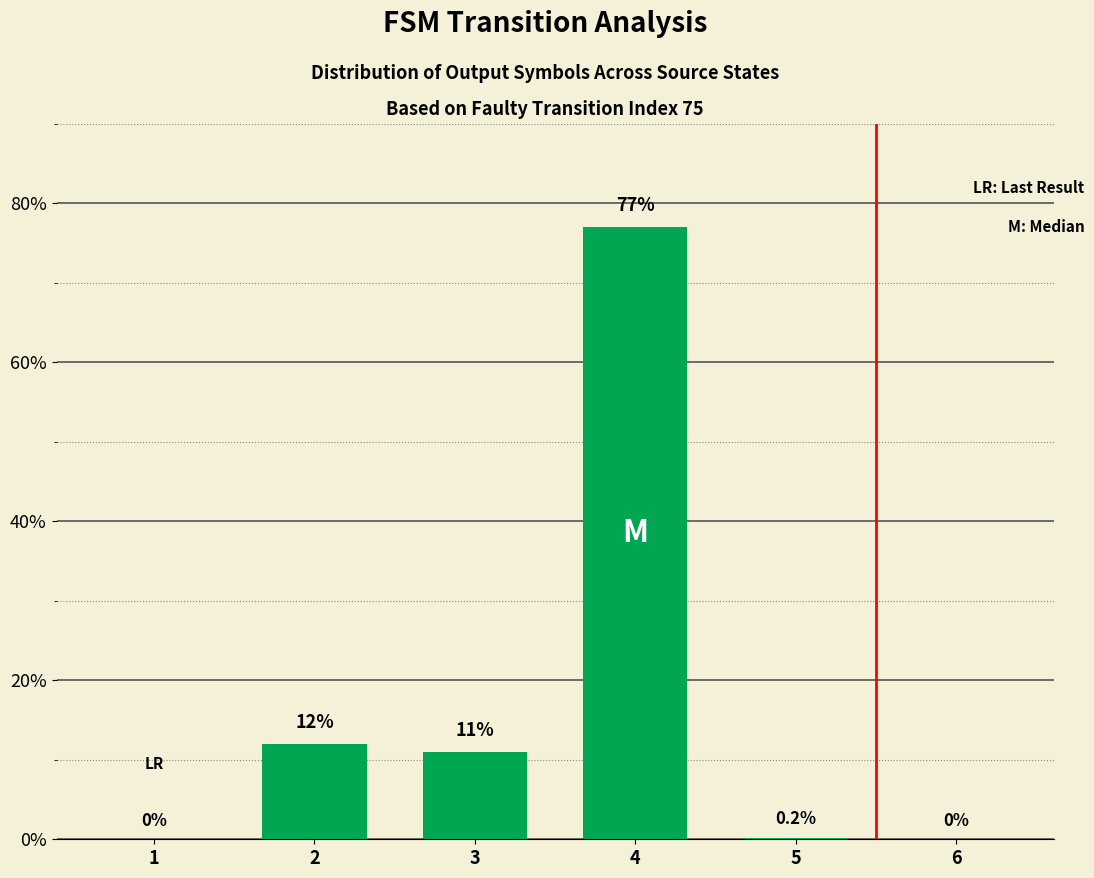

Are the bars horizontal?

No